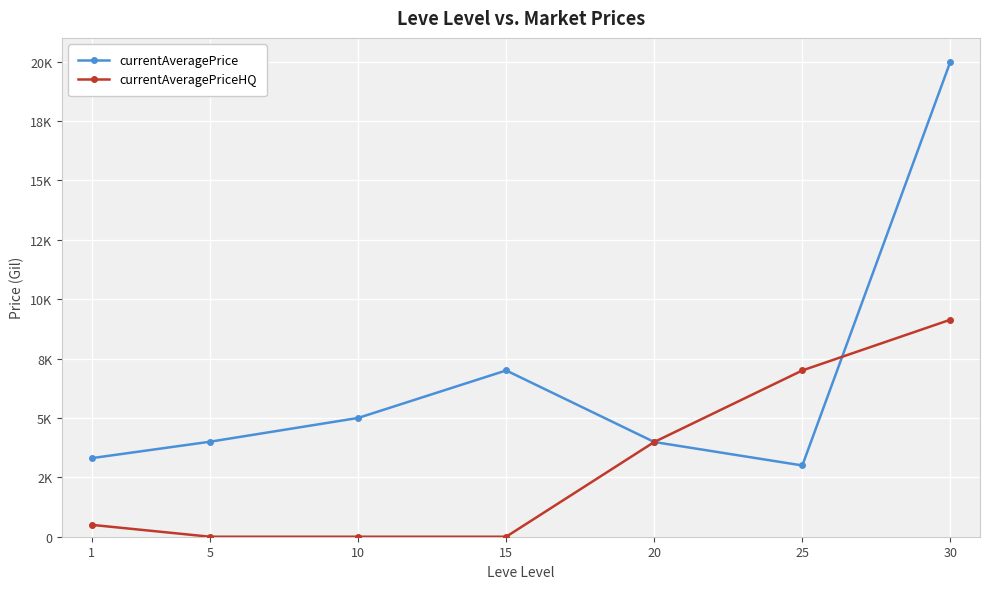

How many interior local valleys does the currentAveragePrice series have?

1